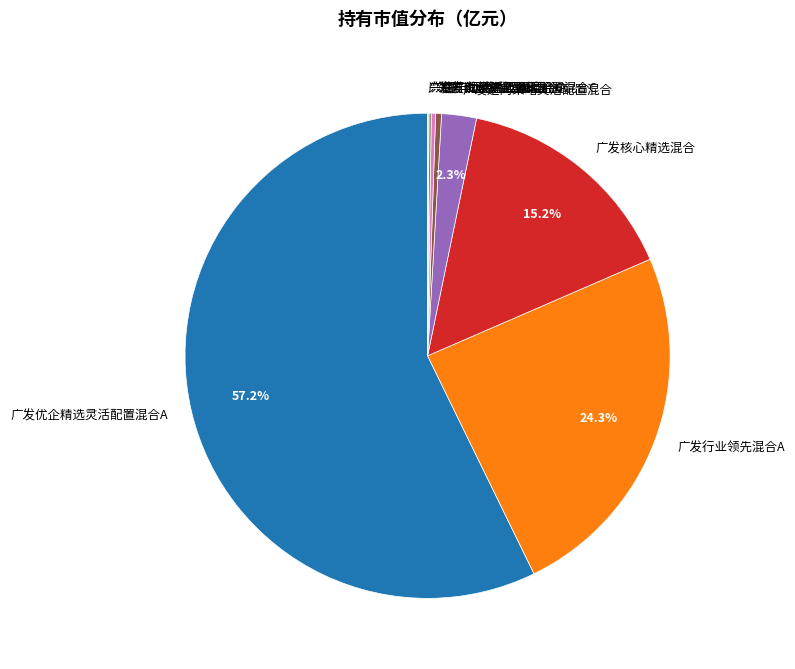

Is it true that 兴银丰运稳益回报混合A is 0% of the pie?

True